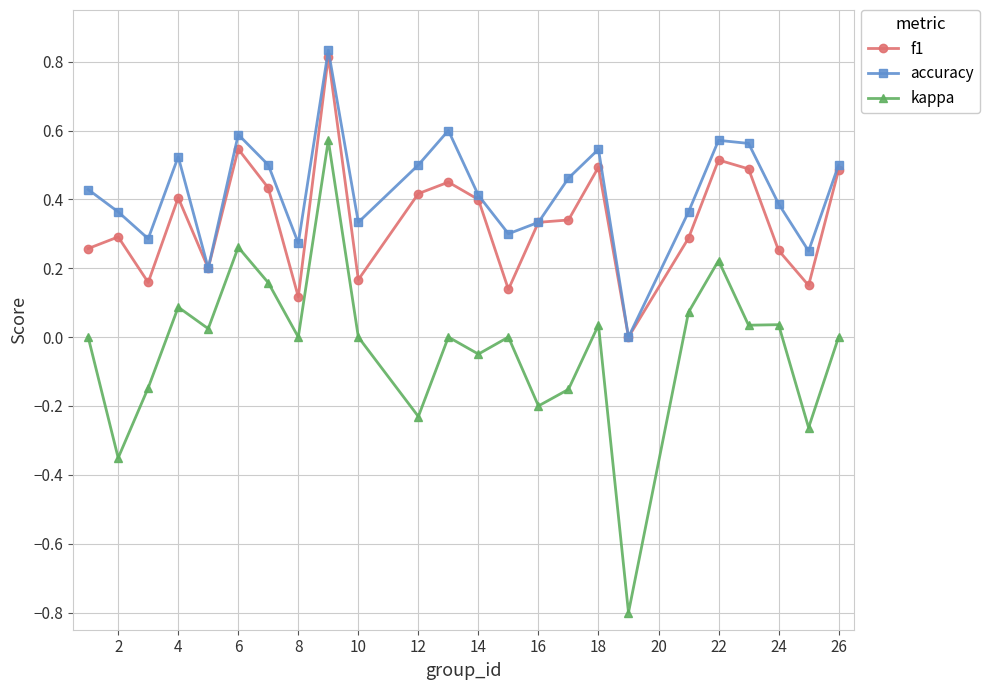

Which series has the largest total across all categories?

accuracy